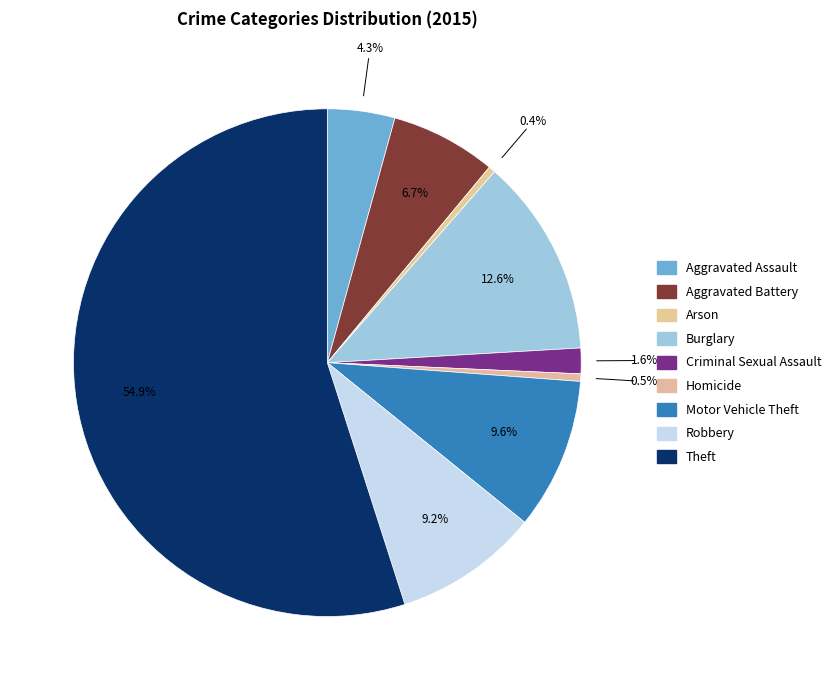

How many segments does this pie chart have?

9